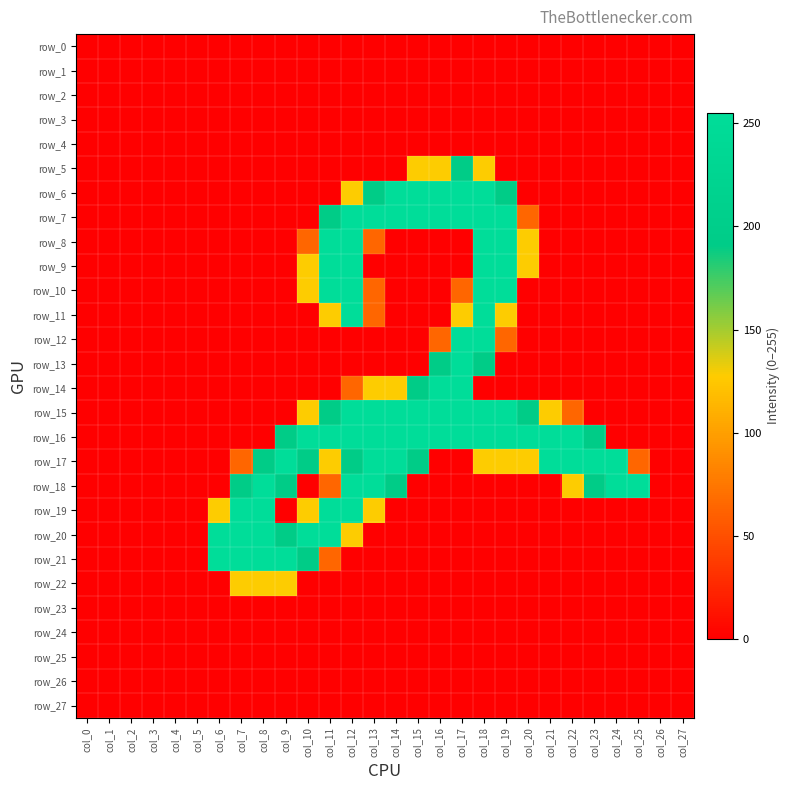

What is the highest value of the row_18 series?

255